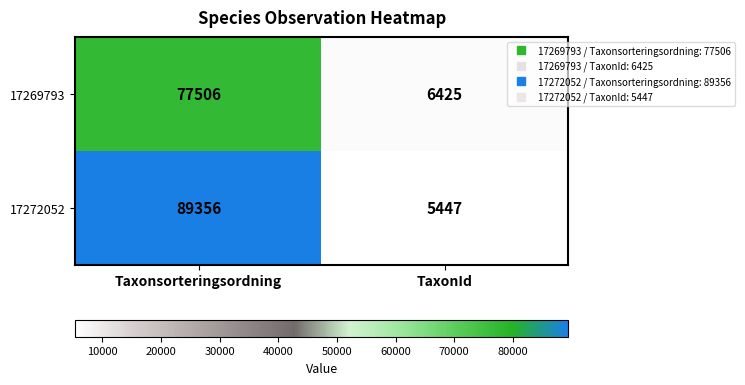

The 17272052 series shows 5447 at TaxonId. True or false?

True